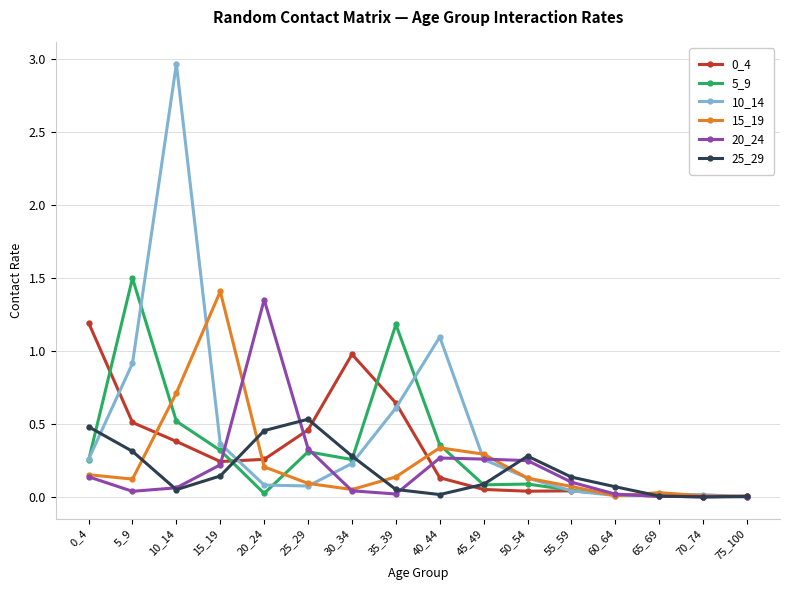

Where is the first local maximum for 25_29?

25_29